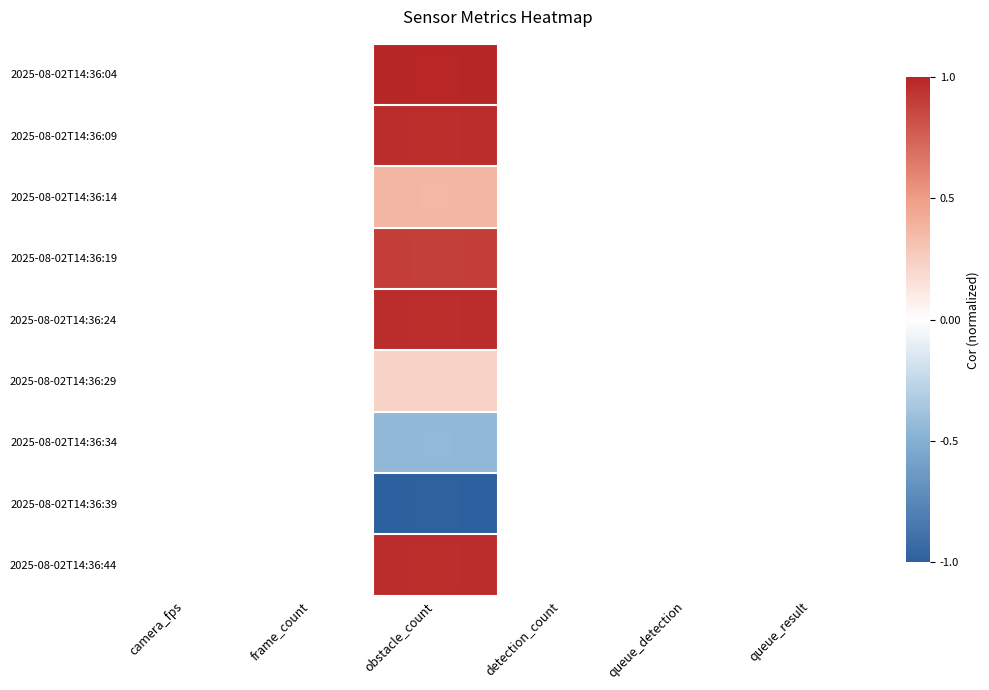

Between camera_fps and frame_count, which is larger?

camera_fps